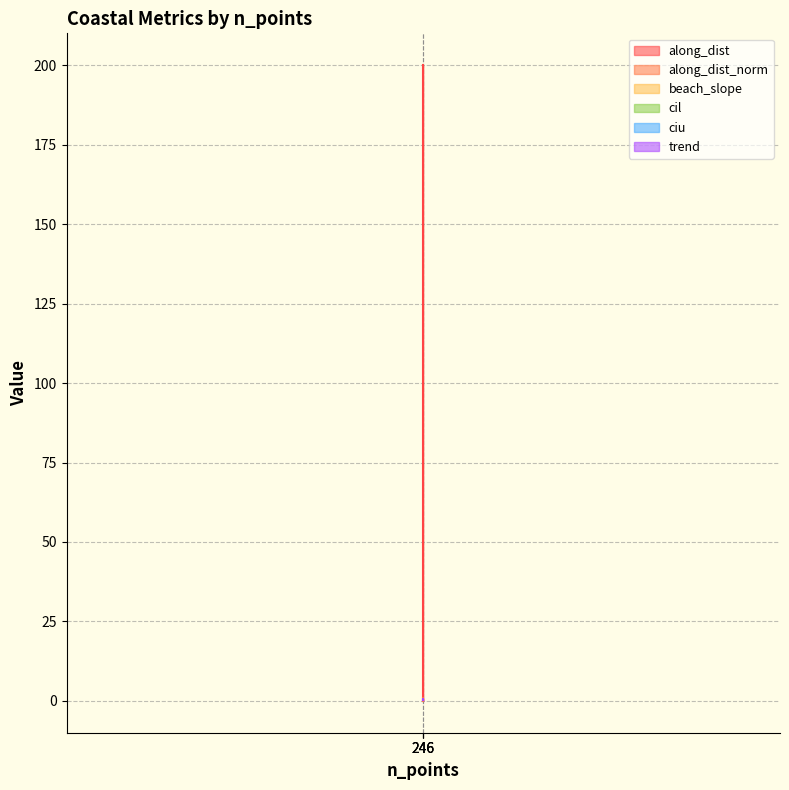

The trend series shows 0.2 at 246. True or false?

False